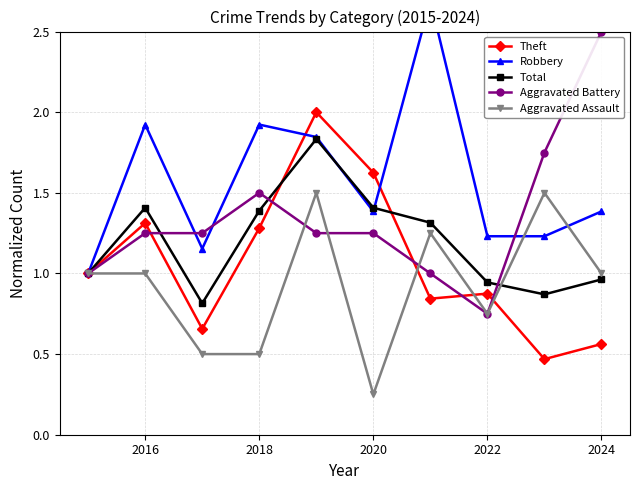

Where does the Theft series first go above 1?

2016